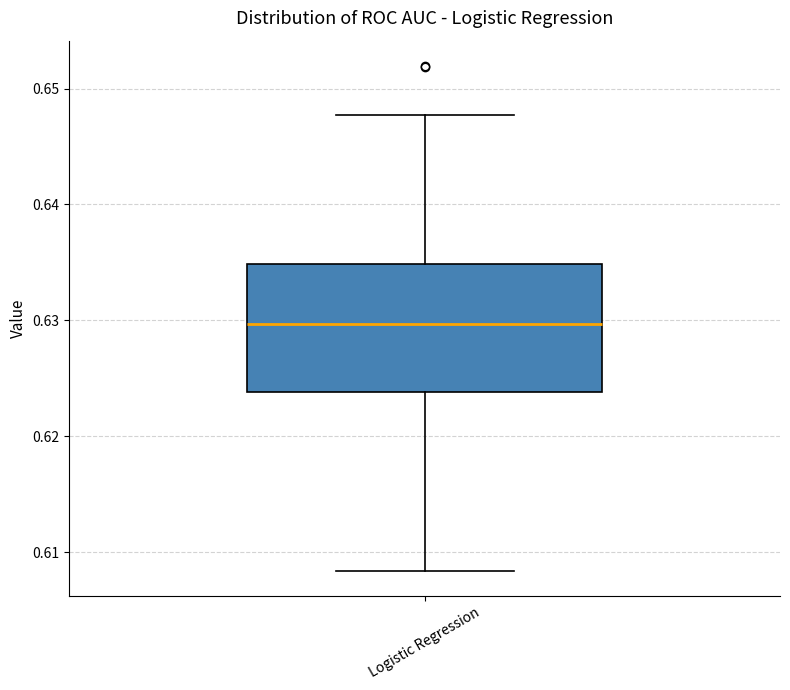

Where is the upper edge of the box for Logistic Regression on the y-axis? The values are not printed on the chart, so give them approximately, as read against the axis.

0.635